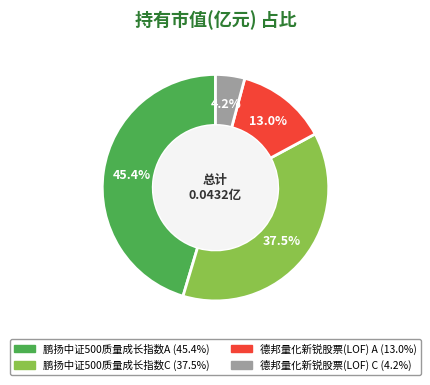

Which has a higher value, 德邦量化新锐股票(LOF) C or 鹏扬中证500质量成长指数A?

鹏扬中证500质量成长指数A